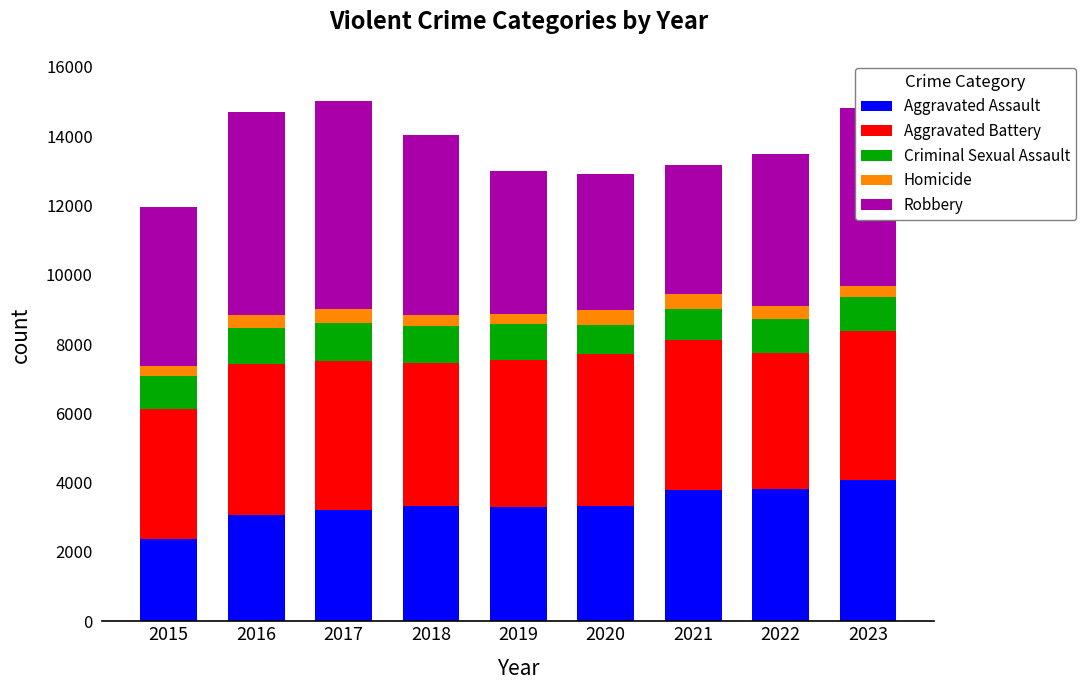

What is the difference between the second highest and second lowest values in the Aggravated Assault series?

745